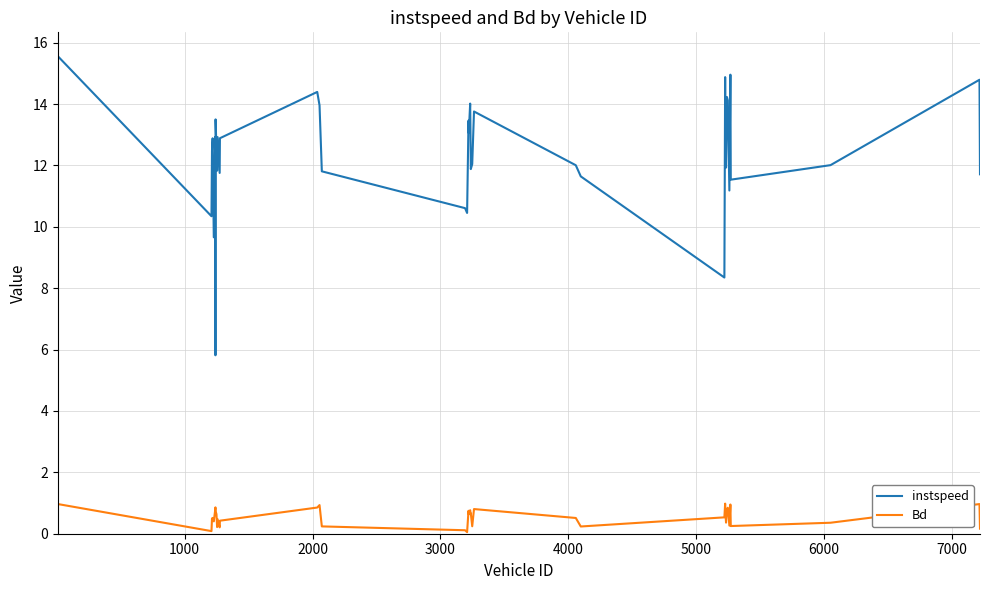

What is the lowest value of the instspeed series?

5.8